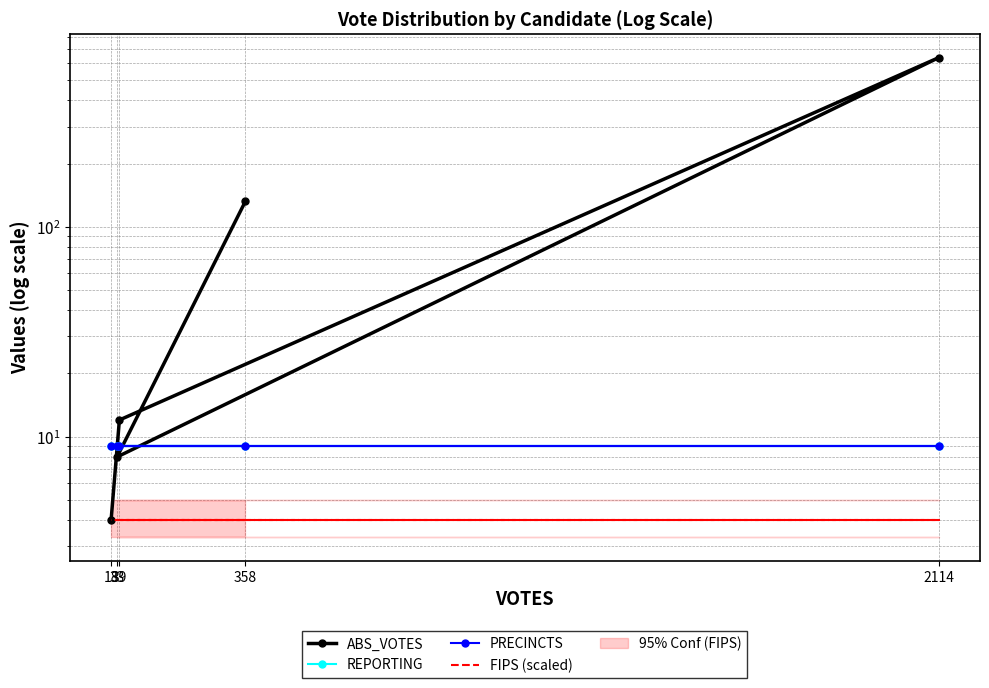

Which category has the highest value in the FIPS (scaled) series?

358